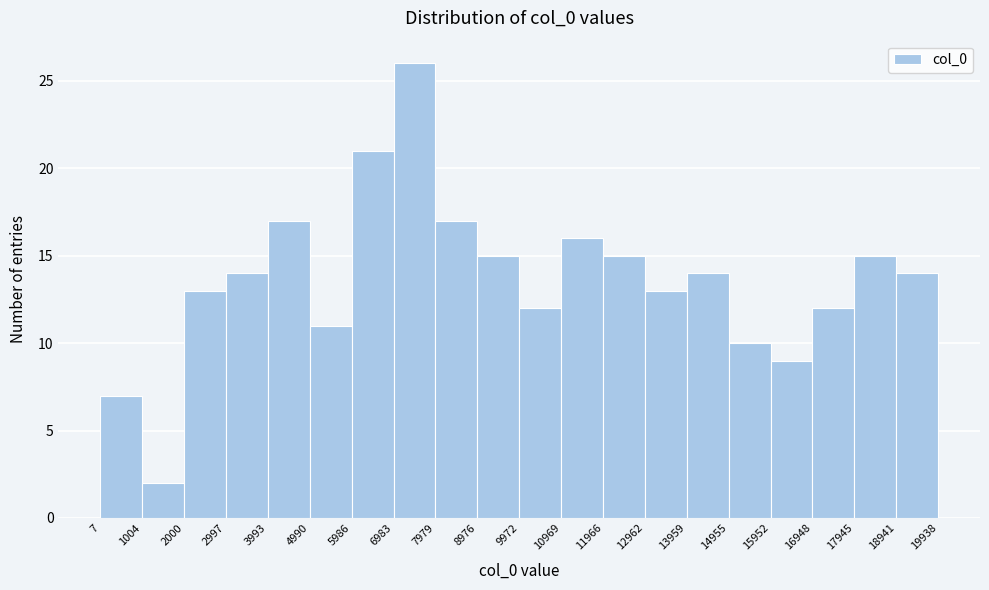

Over which range of the x-axis is the bar tallest?

6983 to 7979